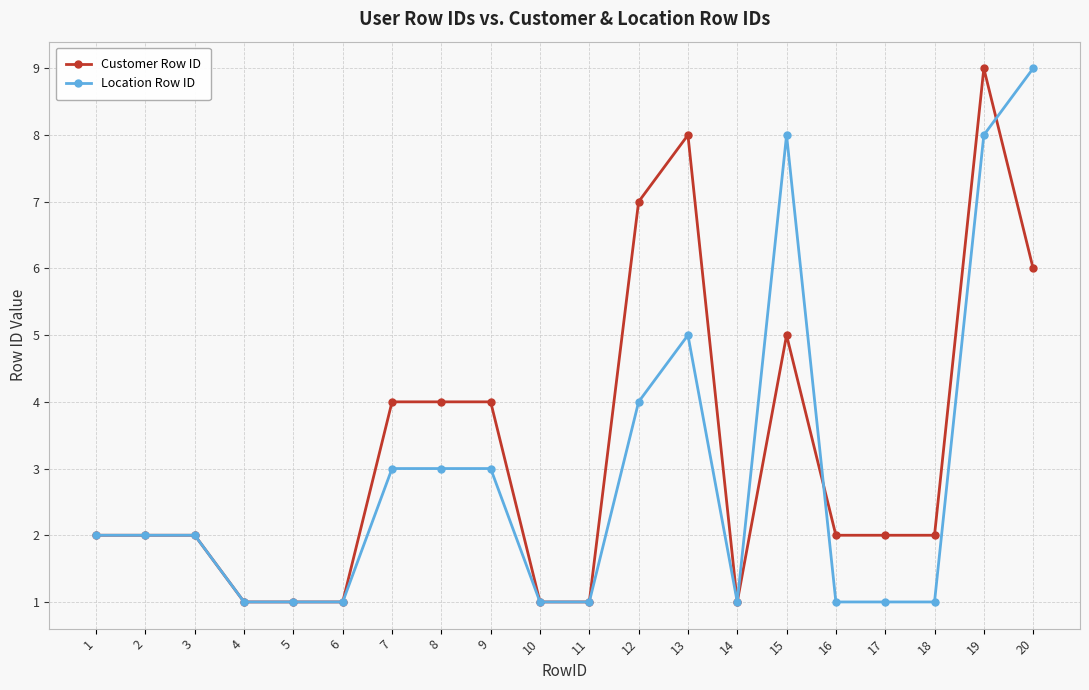

Rank the series by their average value, from highest to lowest.

Customer Row ID, Location Row ID